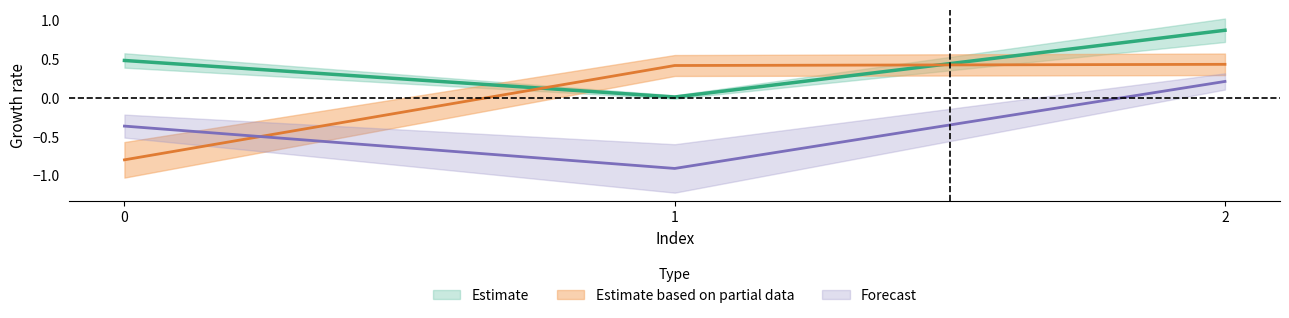

Reading left to right, what are all the values shown in this chart?

col_0: 0=0.5	1=0.0	2=0.9
col_1: 0=-0.8	1=0.4	2=0.4
col_2: 0=-0.4	1=-0.9	2=0.2